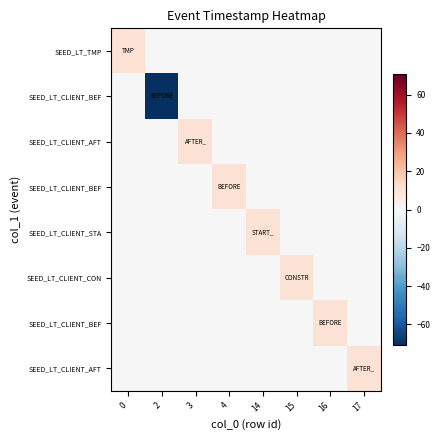

What is the total value across all series at 0?

10.1